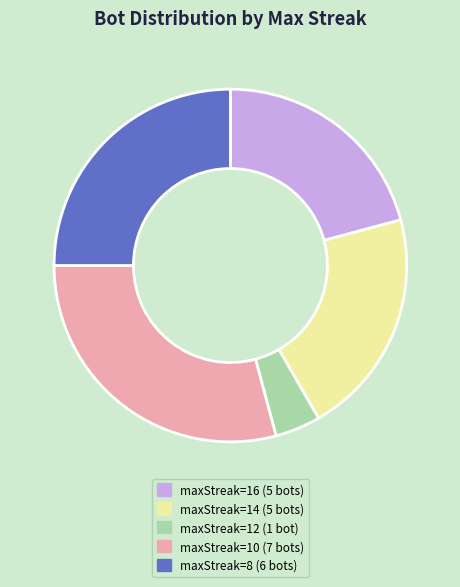

Does any single category account for the majority?

No